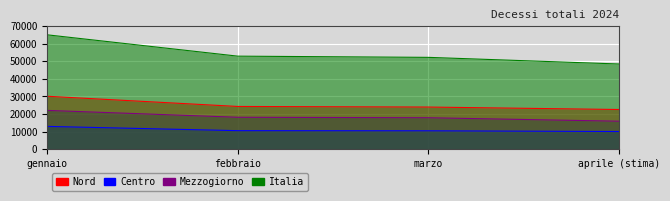

True or false: Nord and Centro cross at least once.

False